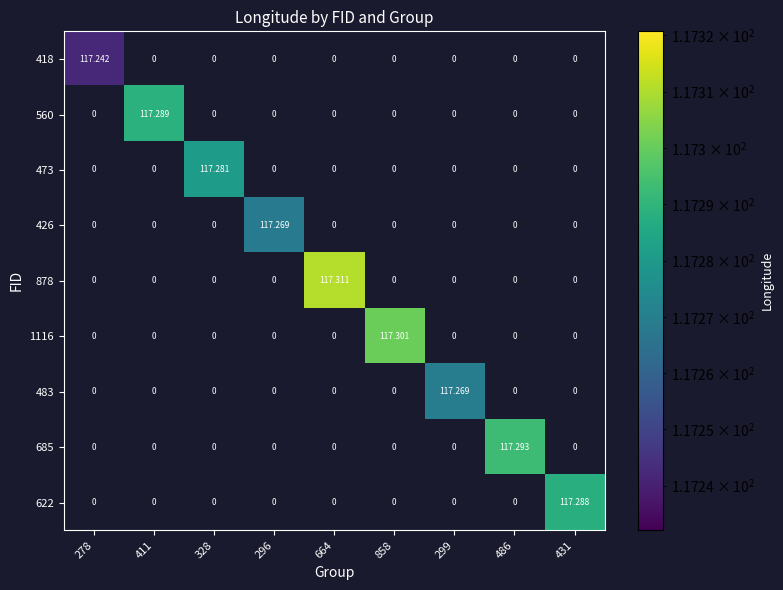

Which category has the highest value across all series?

664